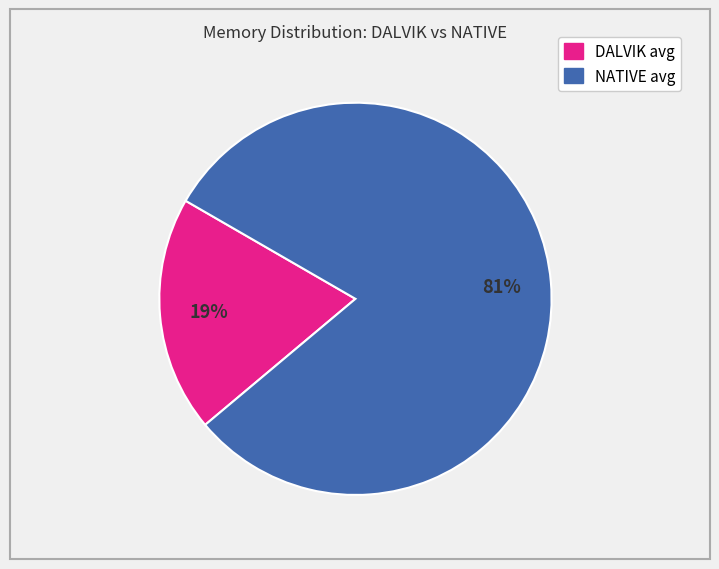

To the nearest percent, what is the average slice percentage?

50%